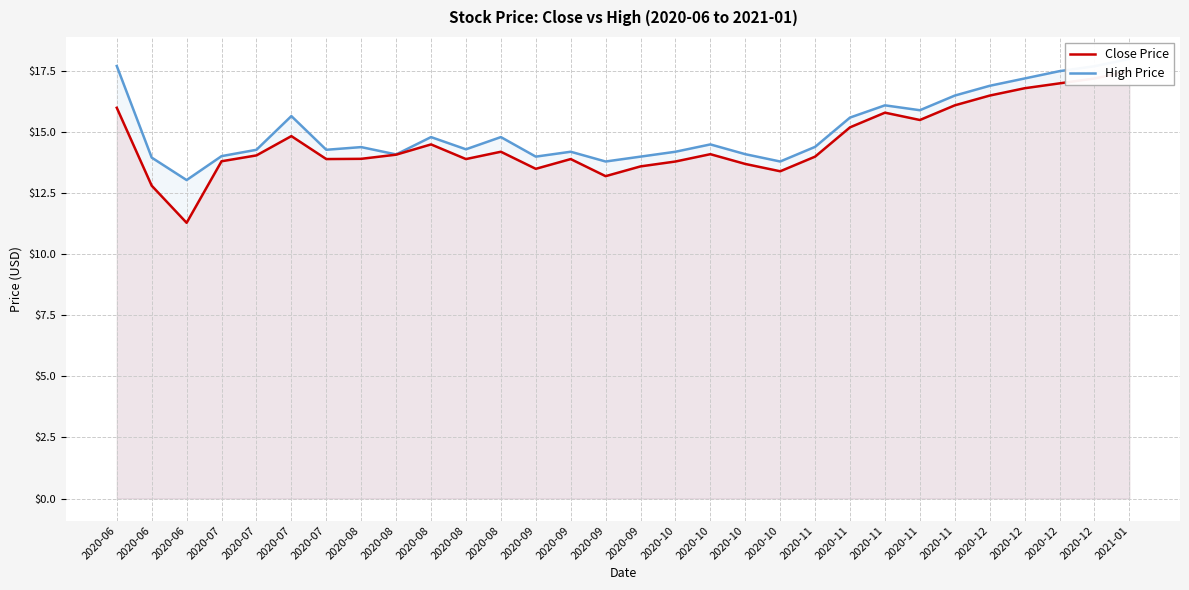

At which label does High Price first exceed 14?

2020-06